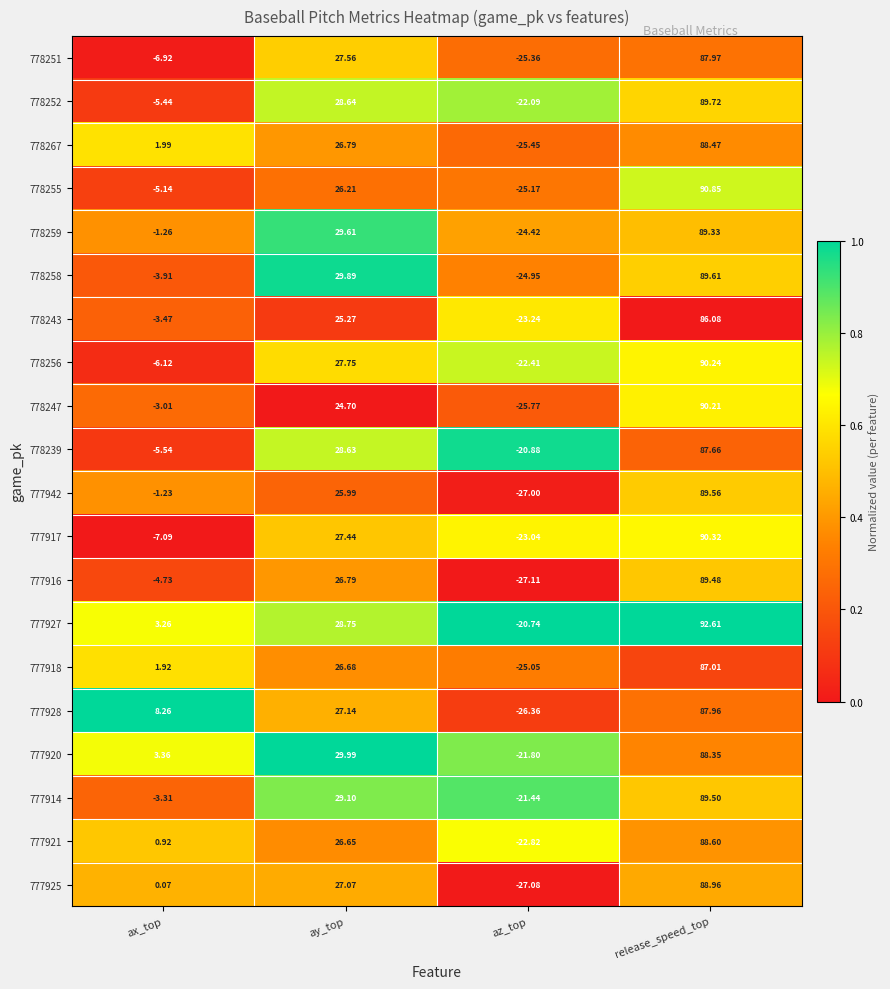

Which series has the widest spread of values?

777916